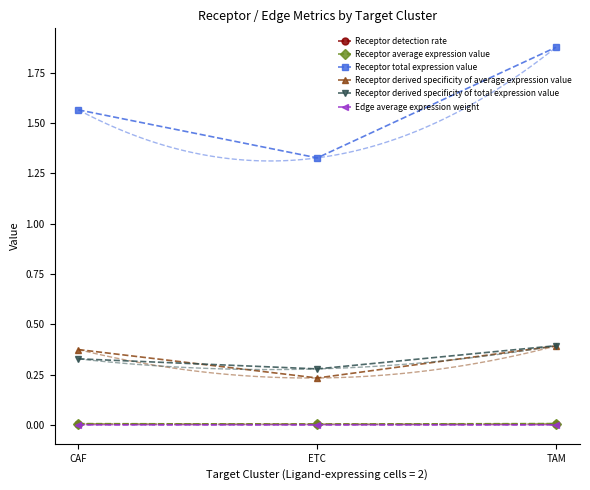

The value of Receptor average expression value at ETC is 0.0. True or false?

True